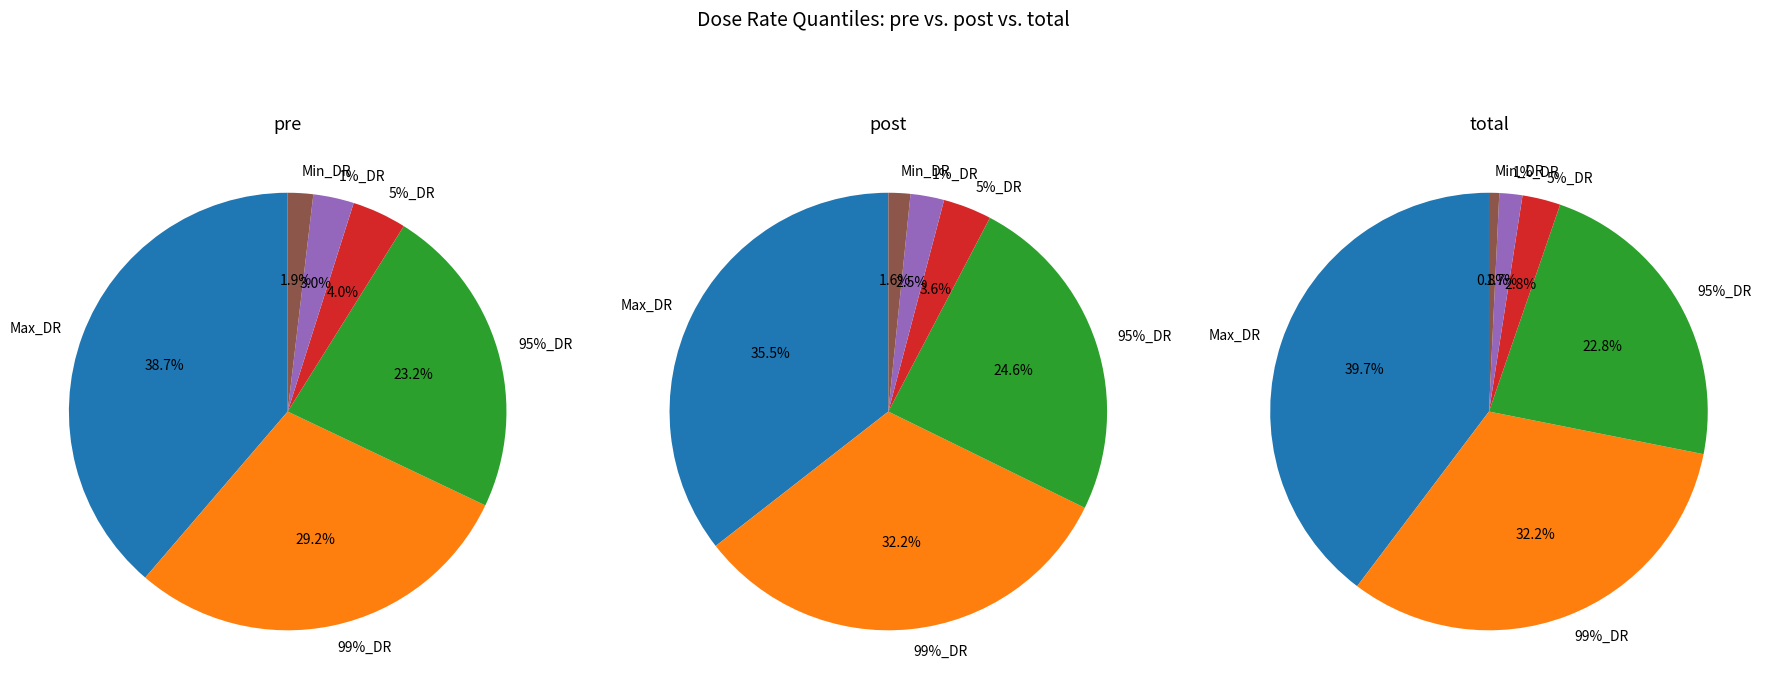

The 1%_DR slice represents 2% of the pie. True or false?

True